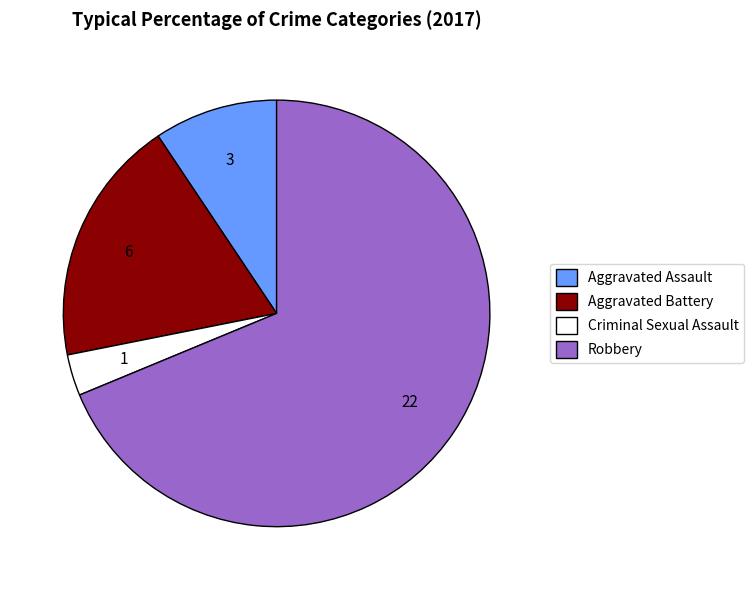

How many segments does this pie chart have?

4